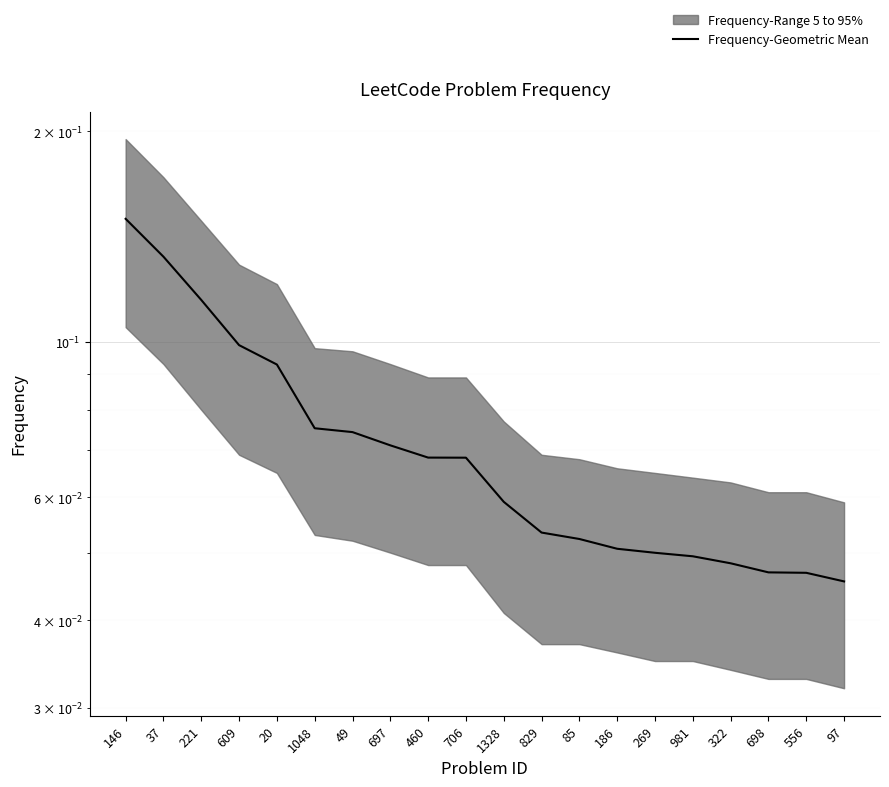

Reading left to right, transcribe all the data shown in this chart.

146=0.1	37=0.1	221=0.1	609=0.1	20=0.1	1048=0.1	49=0.1	697=0.1	460=0.1	706=0.1	1328=0.1	829=0.1	85=0.1	186=0.1	269=0.0	981=0.0	322=0.0	698=0.0	556=0.0	97=0.0